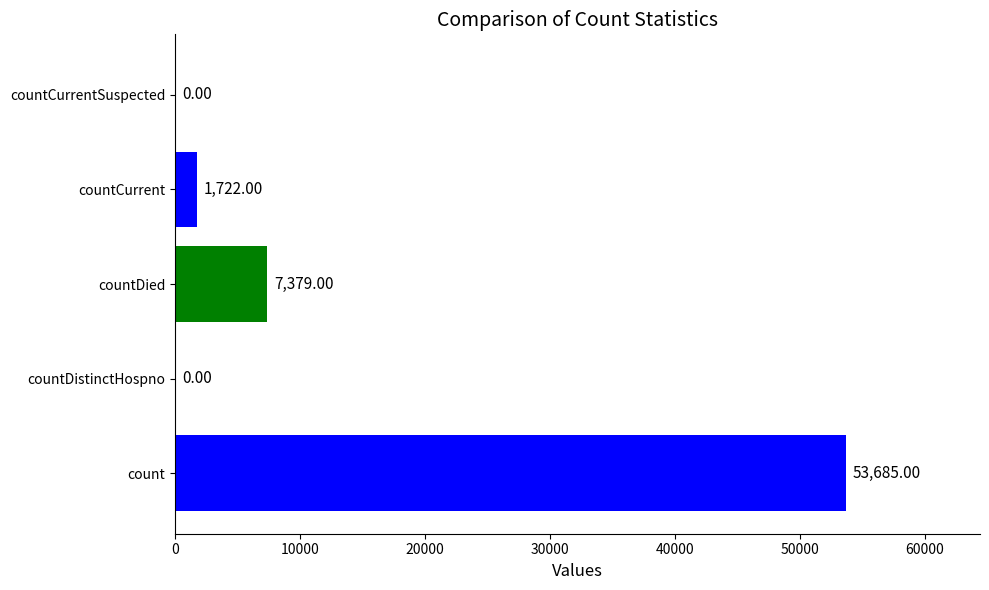

Which category has the highest value across all series?

count